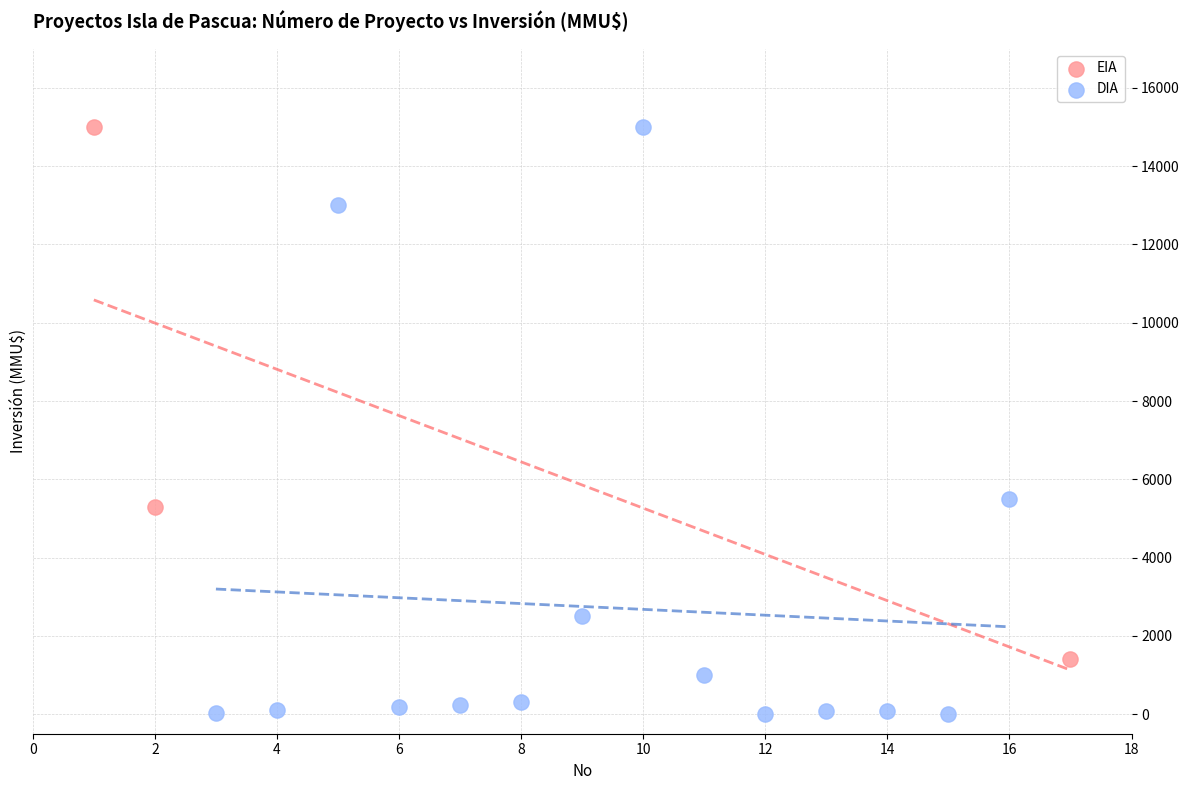

Which series has the largest Y range (max minus min)?

DIA